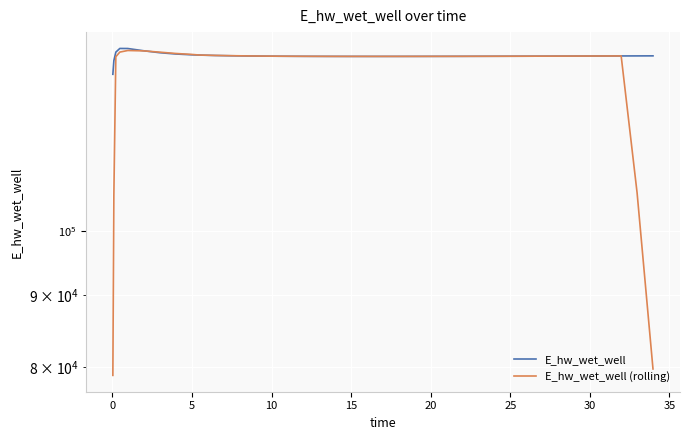

Which series has the largest total across all categories?

E_hw_wet_well